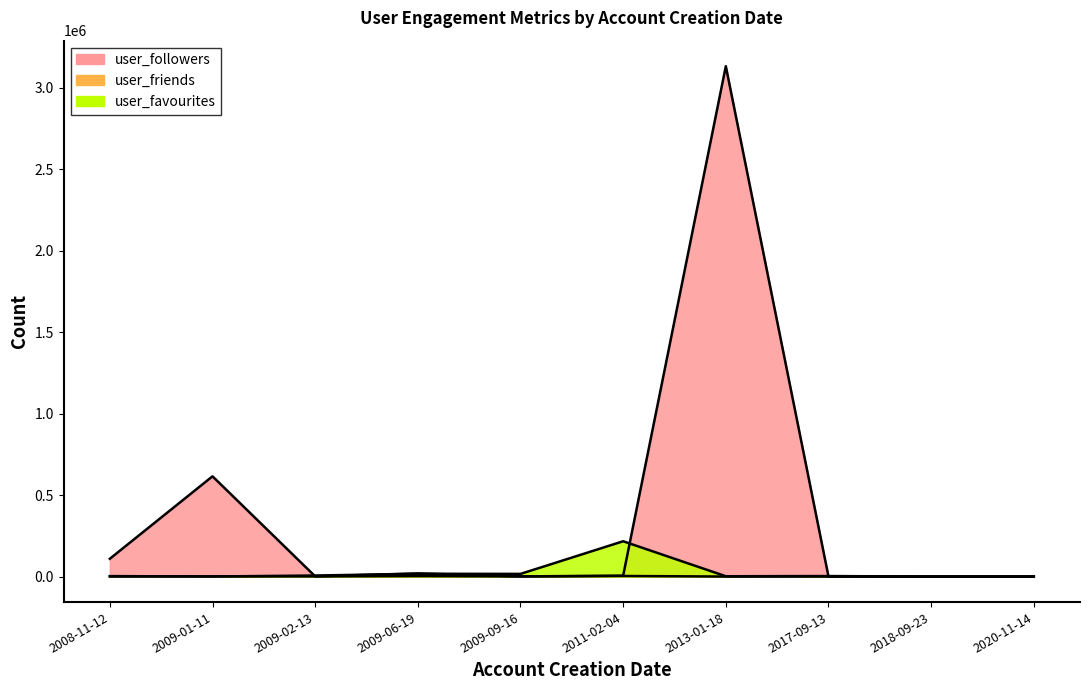

Which series changed the most between 2009-01-11 and 2008-11-12?

user_followers